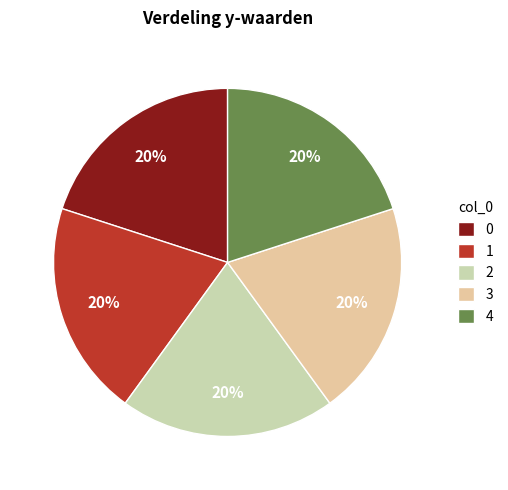

To the nearest percent, what is the average slice percentage?

20%